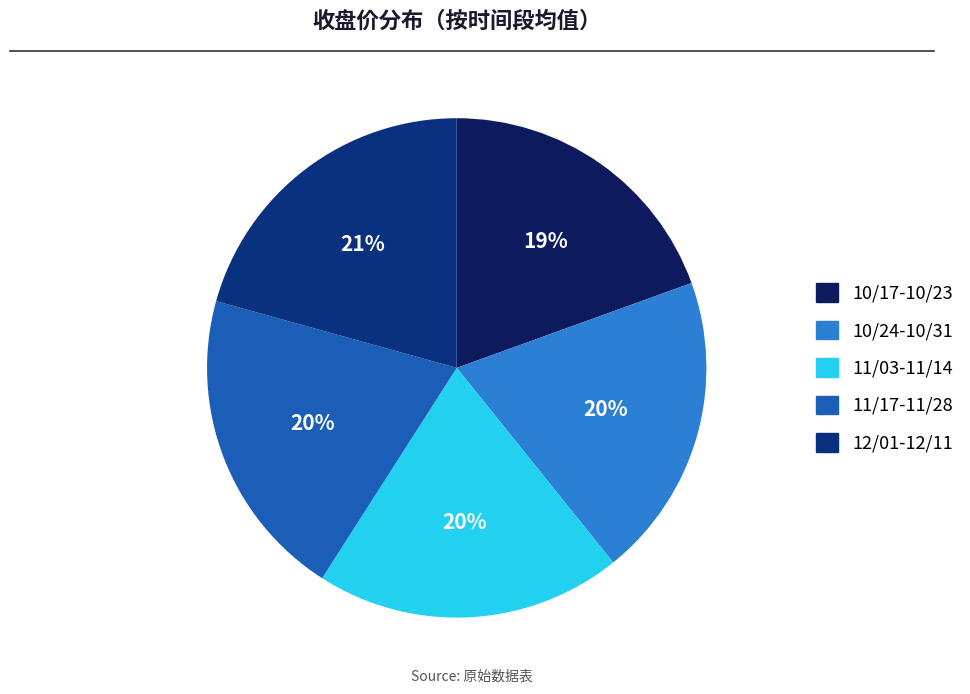

To the nearest percent, what is the average slice percentage?

20%